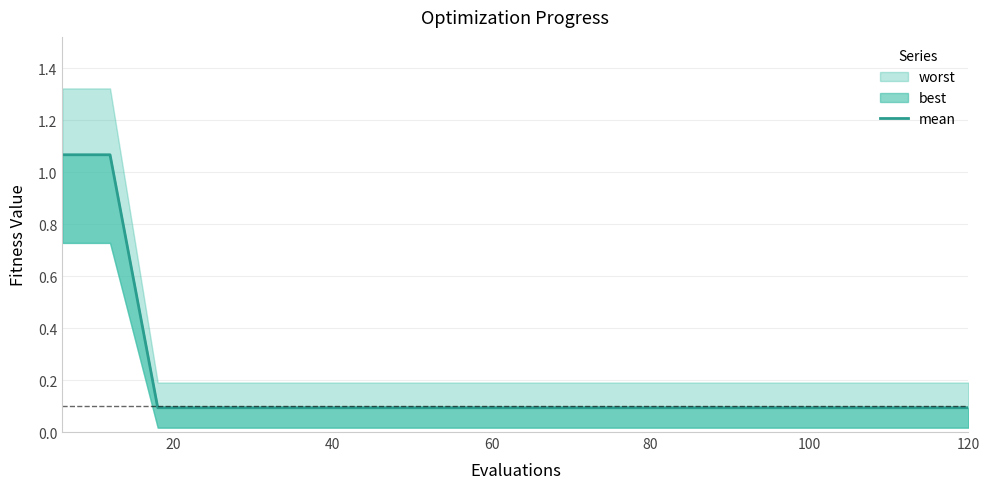

What is the value of the 1st point from the left?

1.1